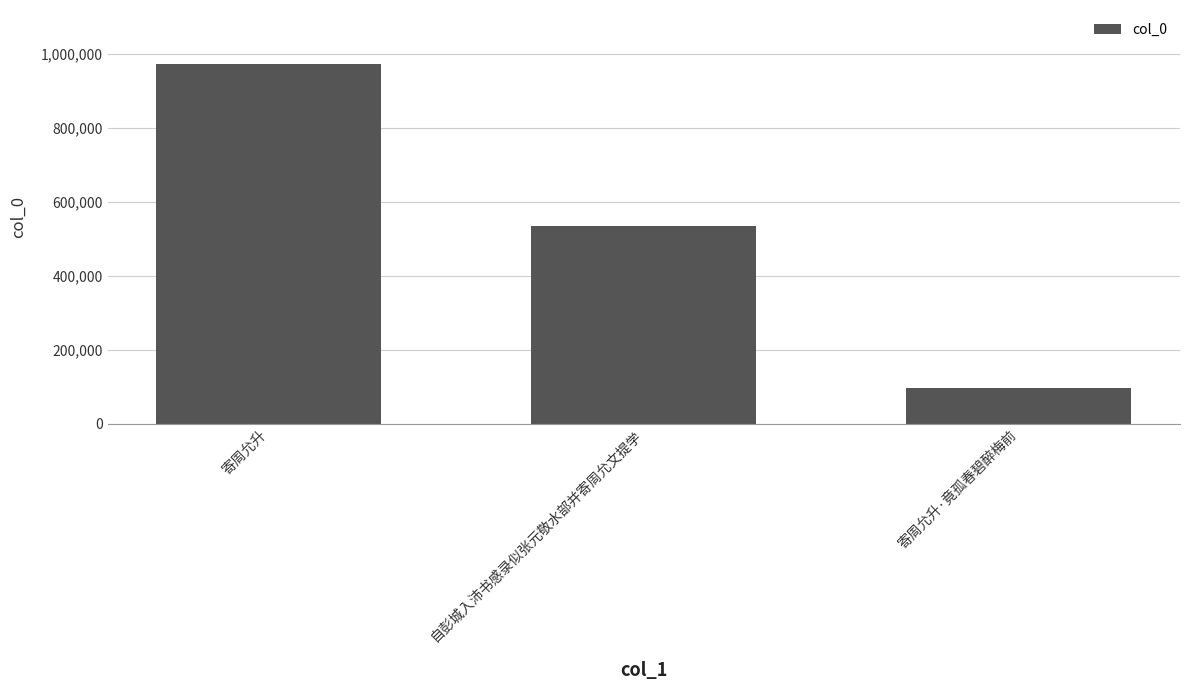

What is the change in value from 自彭城入沛书感录似张元敬水部并寄周允文提学 to 寄周允升·竟孤春碧醉梅前?

-438942